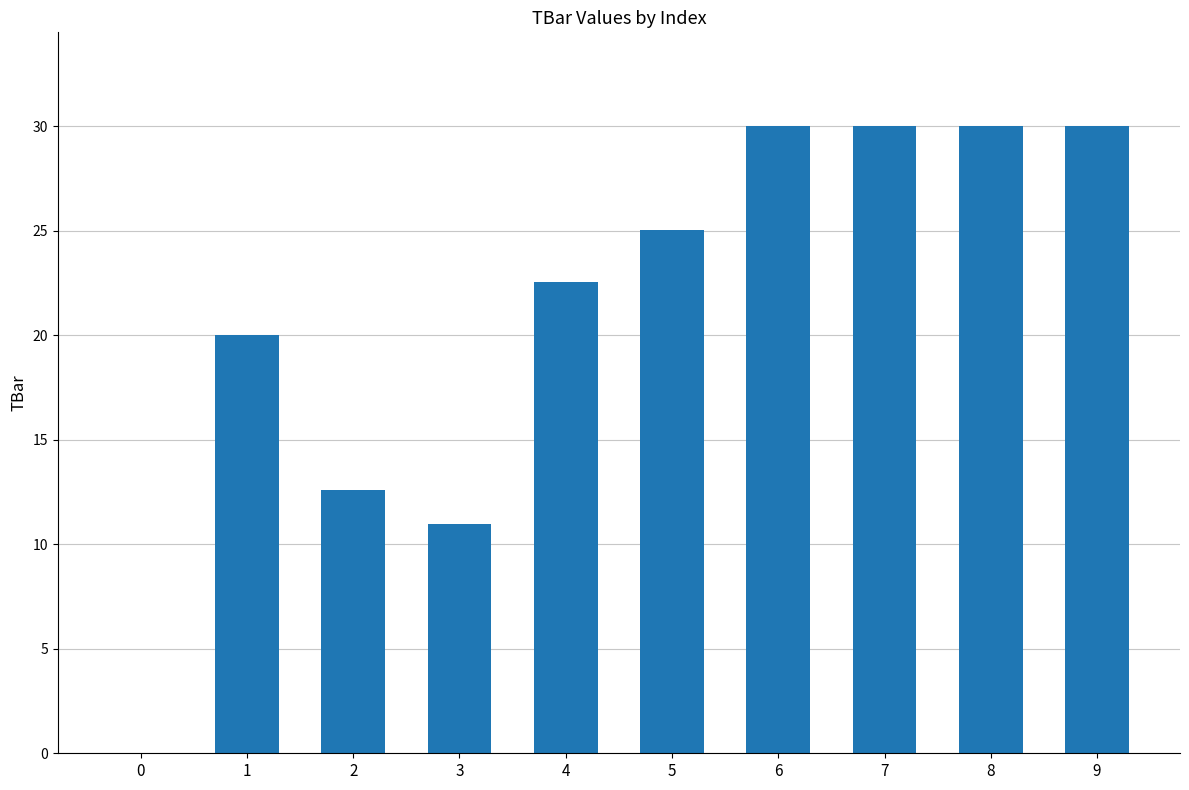

At which label does the data first exceed 25?

5